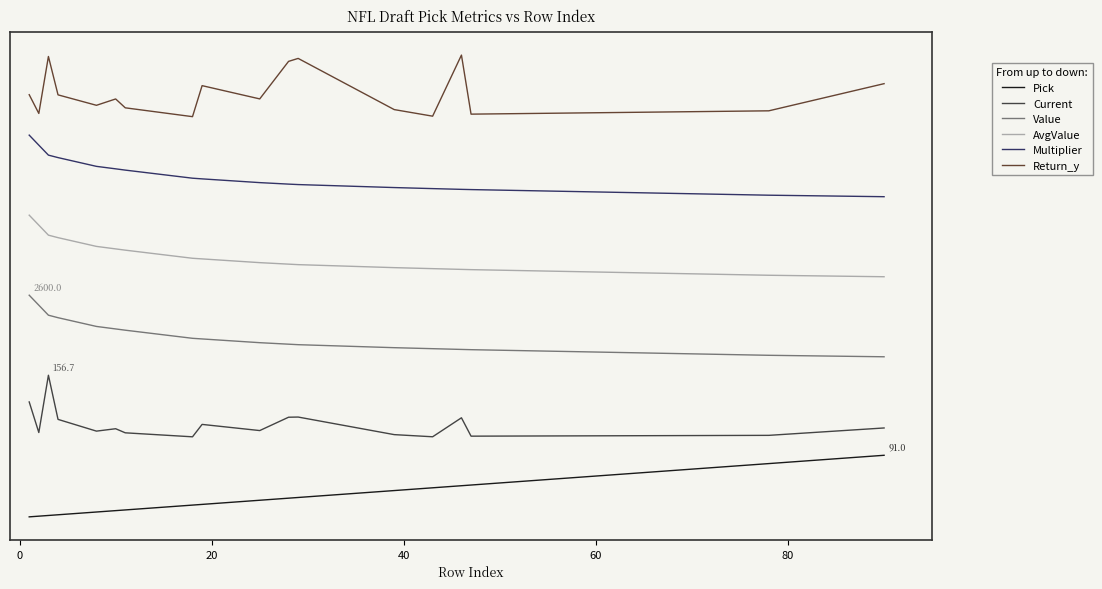

True or false: Multiplier has more than 2 points higher than both neighbors.

False